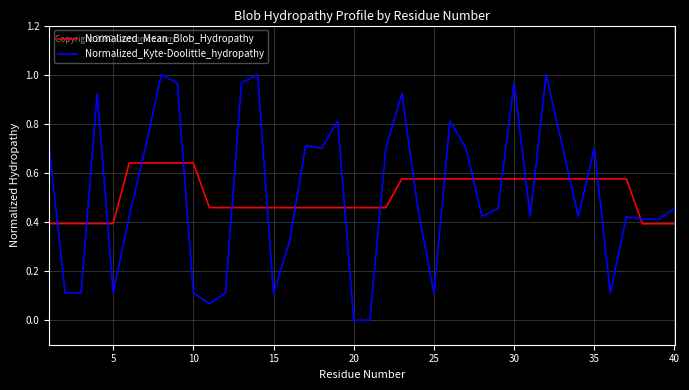

Which series has the widest spread of values?

Normalized_Kyte-Doolittle_hydropathy